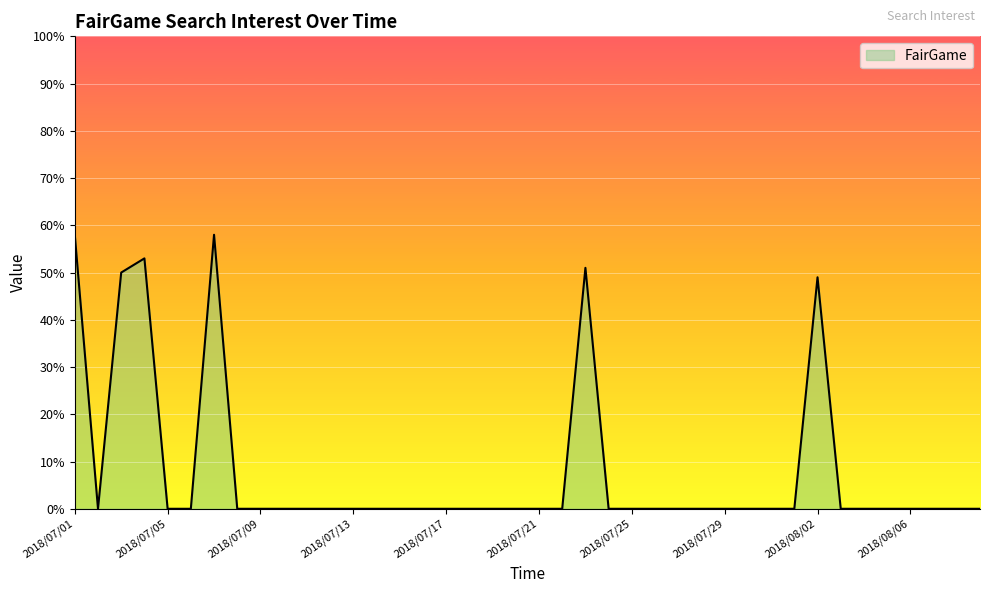

What is the difference between the maximum and minimum values?

58